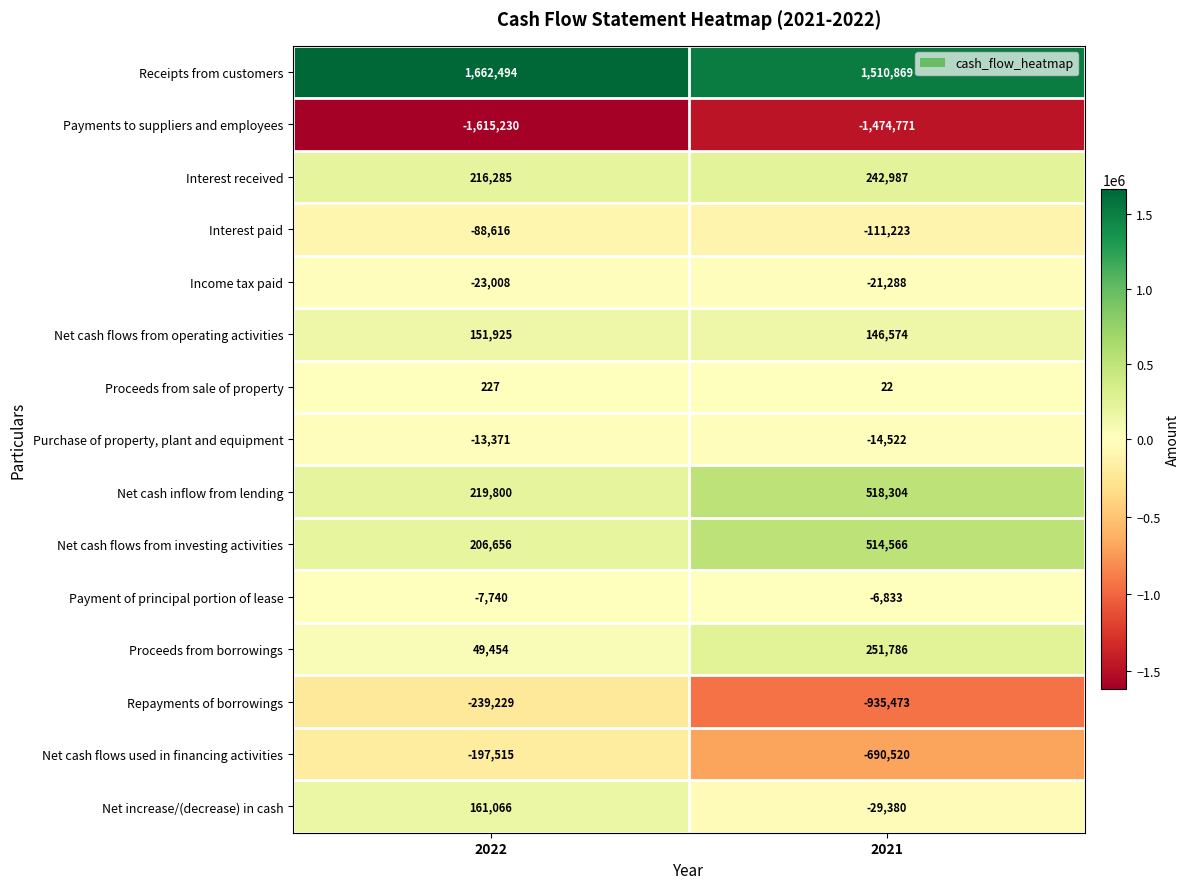

The Net cash flows used in financing activities series shows -1233654 at 2021. True or false?

False